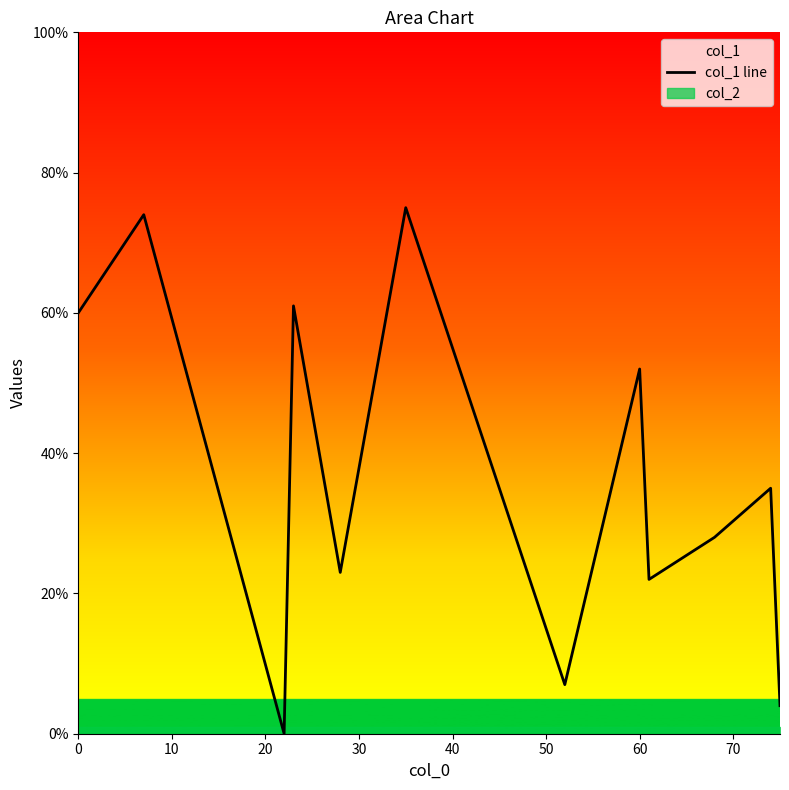

What is the difference between the maximum and minimum values?

75